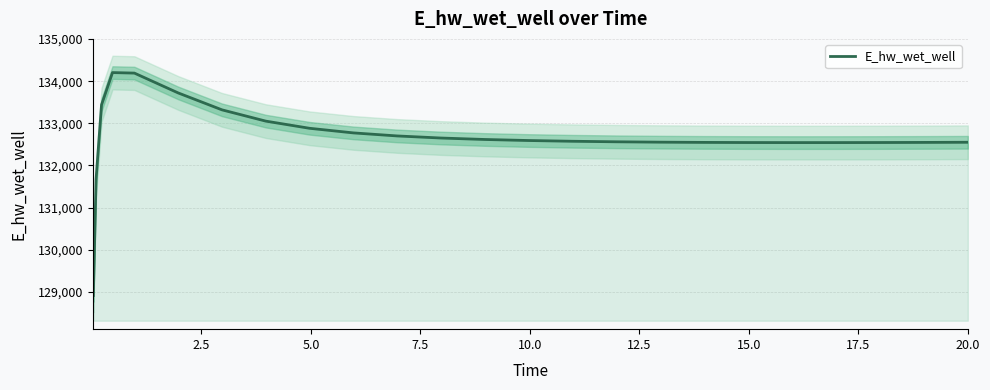

True or false: the data shows 30697.1 at 2.5.

False